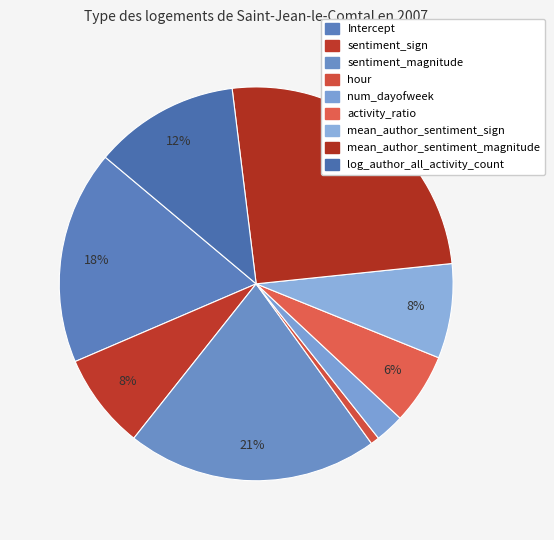

To the nearest percent, what portion does activity_ratio represent?

6%